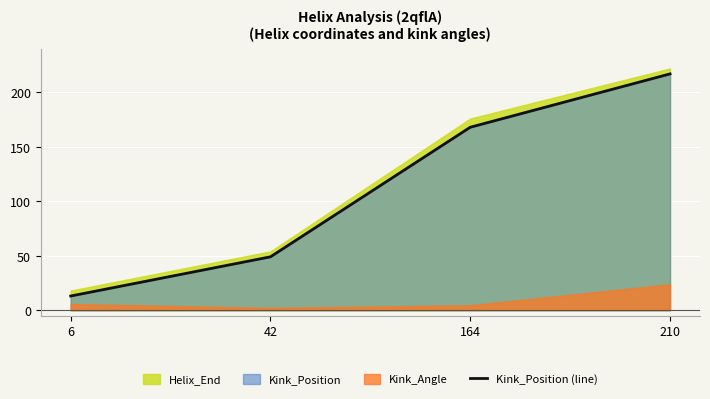

True or false: there are more than 1 points higher than both neighbors.

False